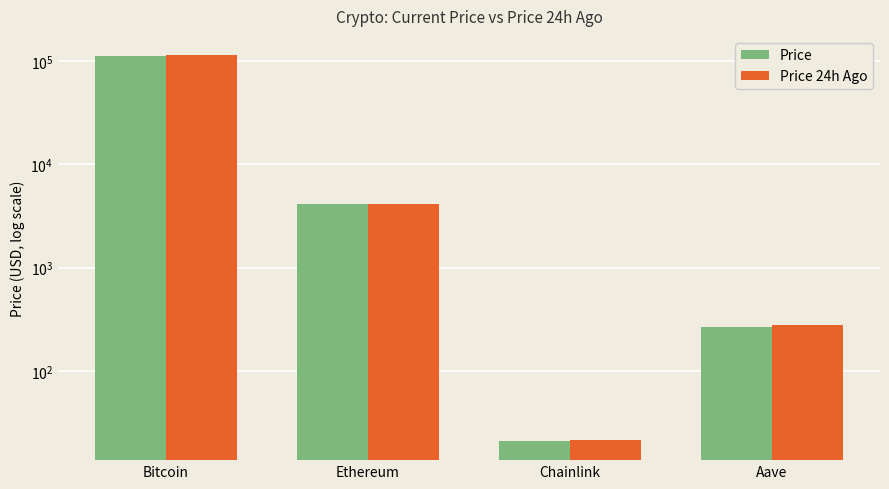

Where does the Price 24h Ago series first go above 4170?

Bitcoin